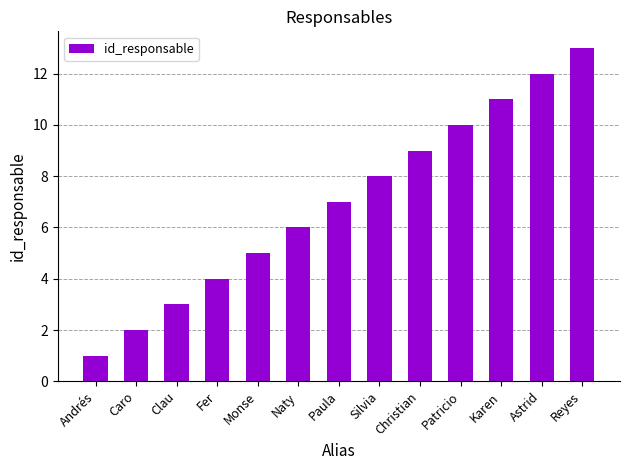

Are the bars grouped side by side (vs. stacked)?

No